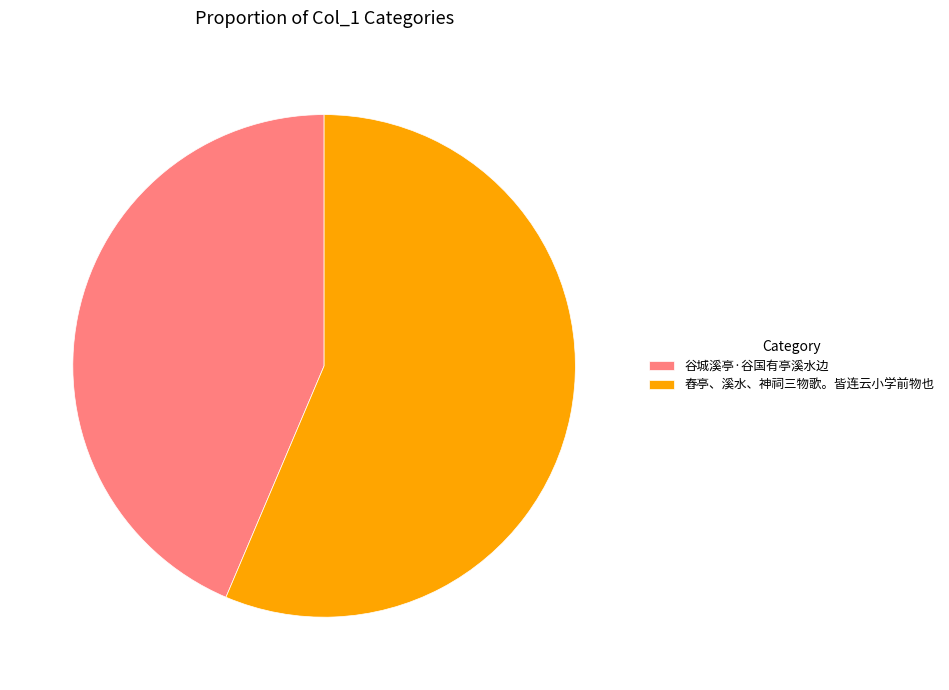

What is the largest slice in the pie chart?

舂亭、溪水、神祠三物歌。皆连云小学前物也